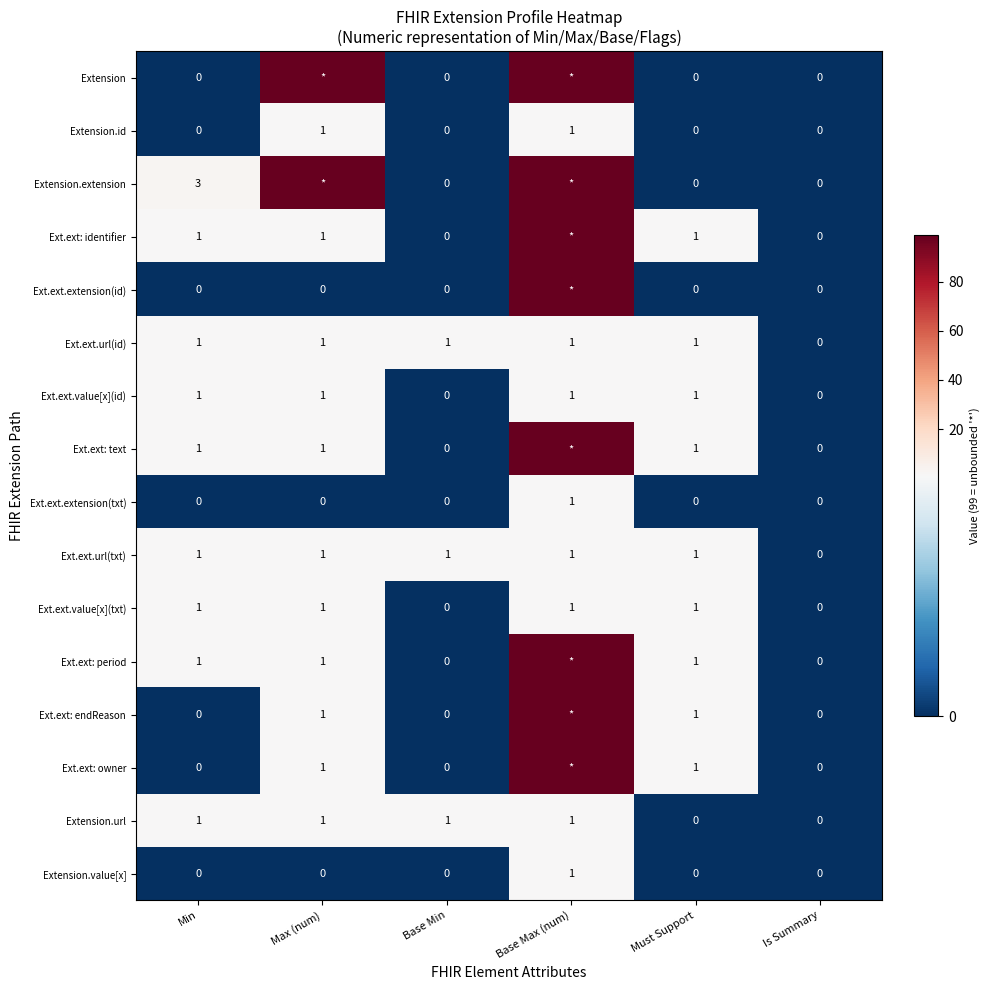

The value of Extension.value[x] at Base Min is 0. True or false?

True